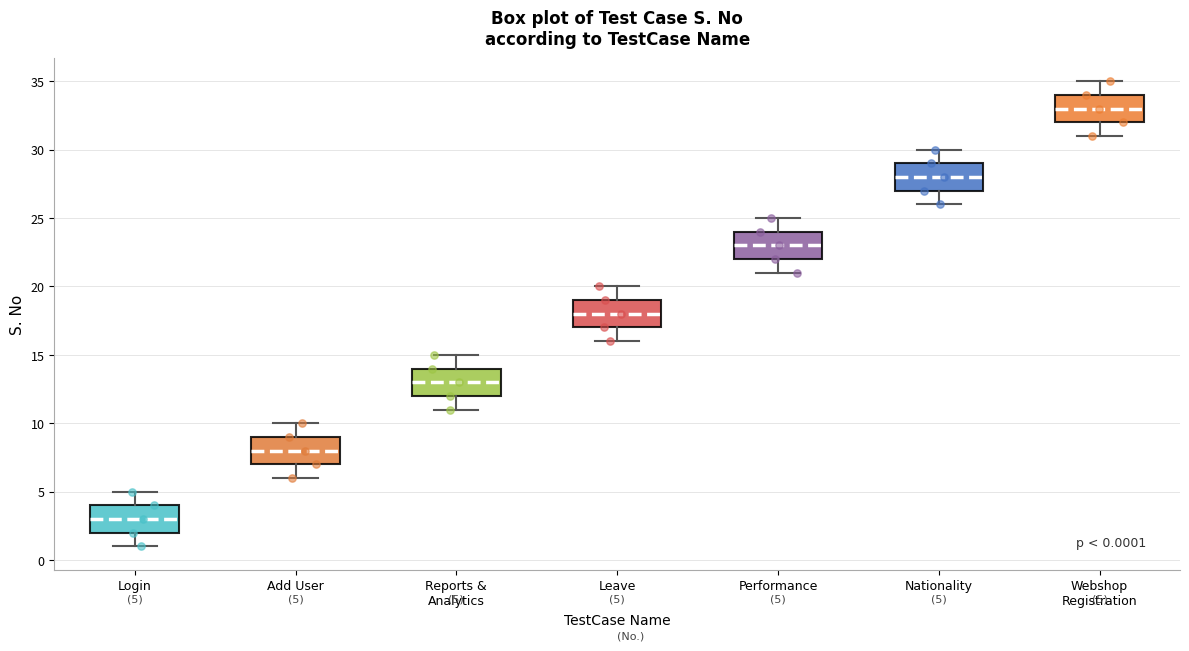

Which box has the lowest median line?

Login